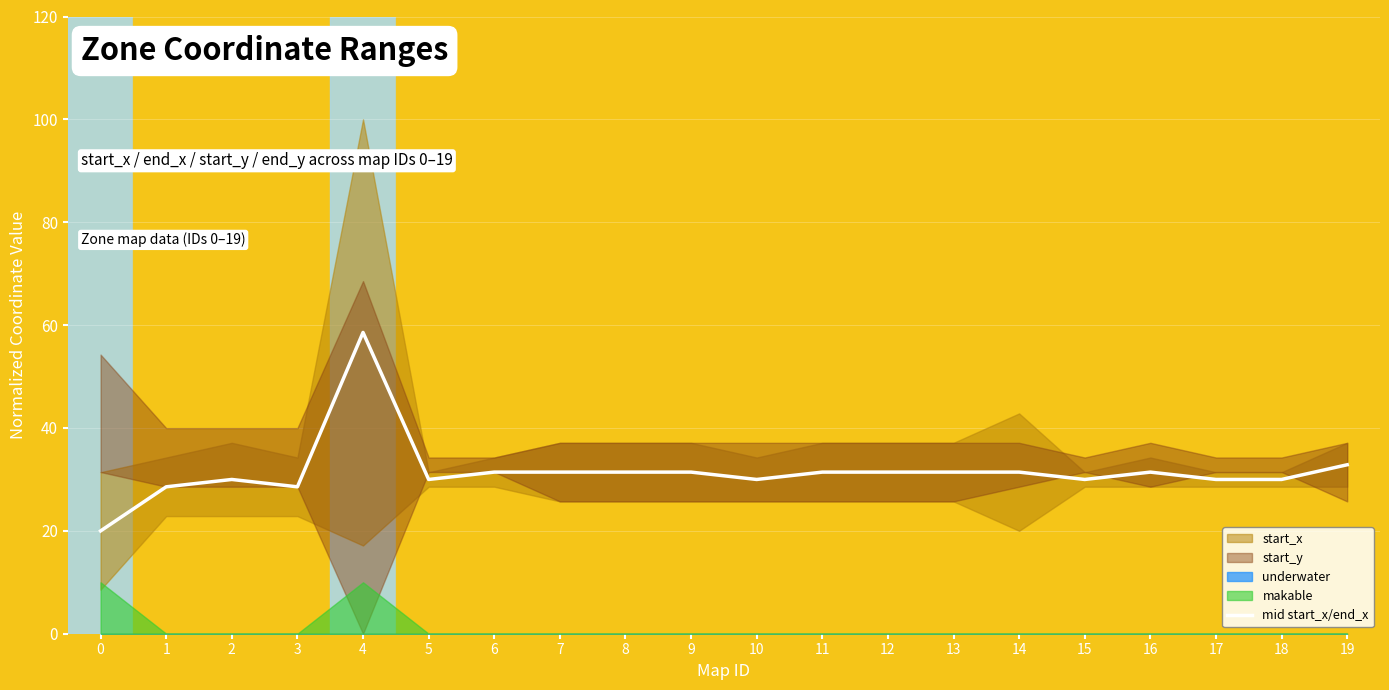

What is the difference between the values at 19 and 18?

2.9